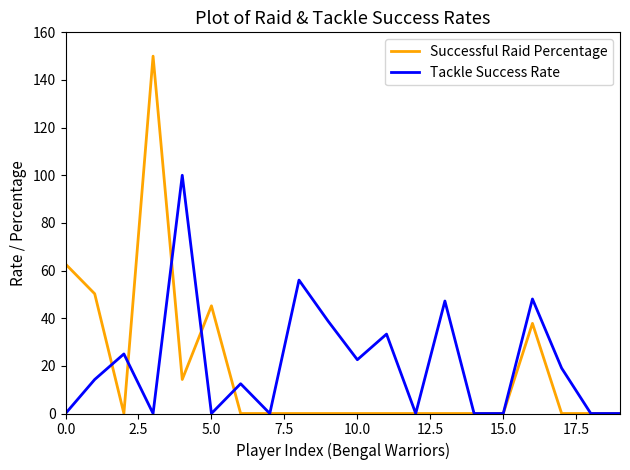

True or false: Successful Raid Percentage has more than 0 interior local peaks.

True